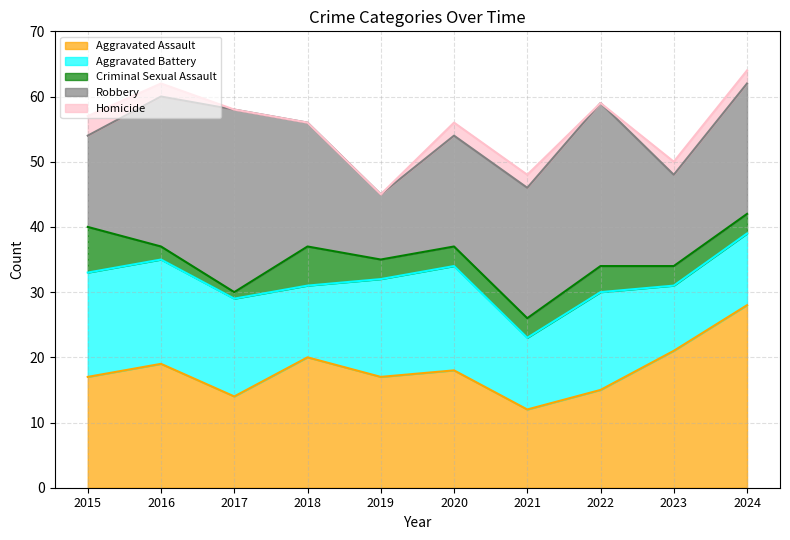

Which series has the widest spread of values?

Robbery